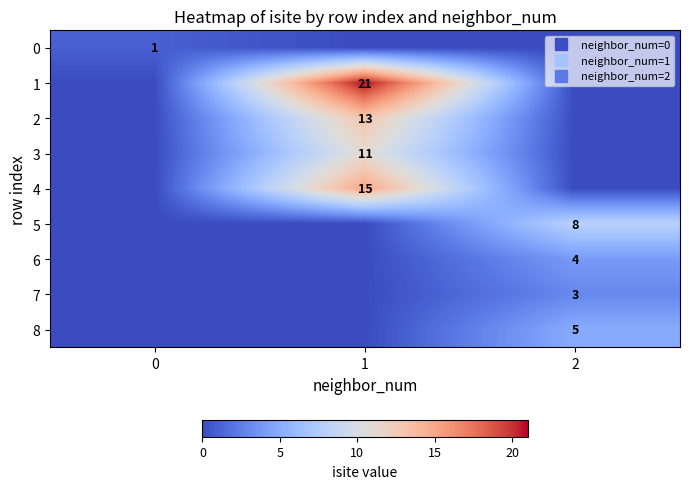

List the series in order of their peak value, lowest first.

row_0, row_7, row_6, row_8, row_5, row_3, row_2, row_4, row_1